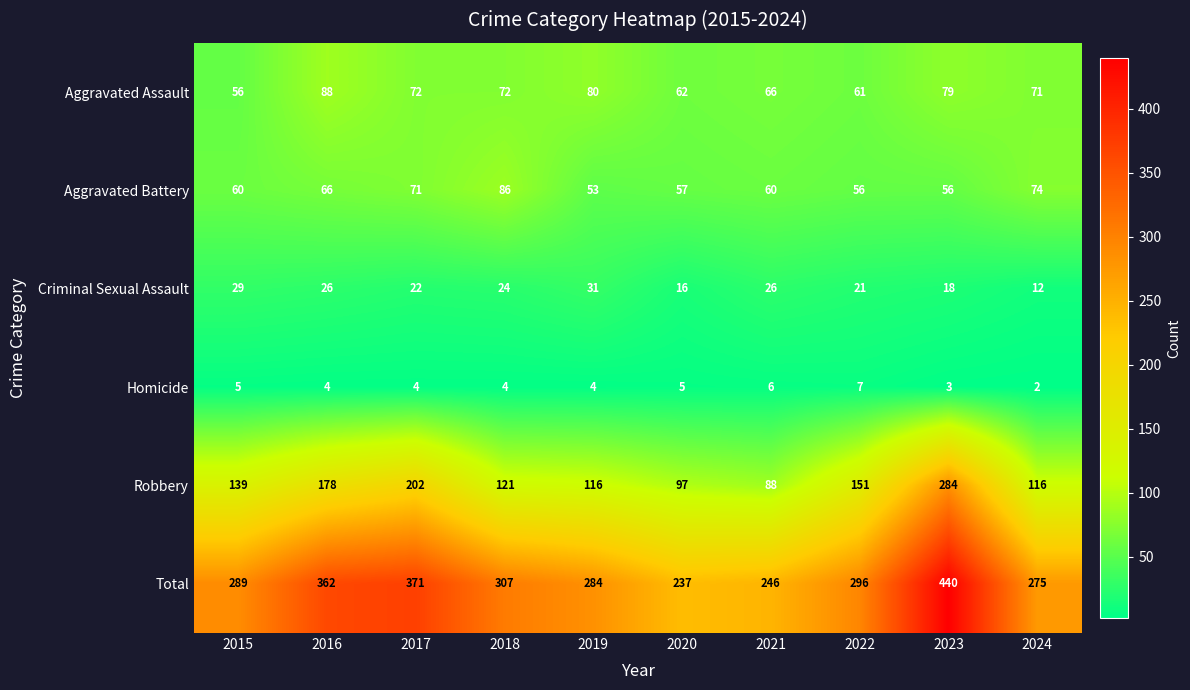

At which label does Criminal Sexual Assault first exceed 24?

2015